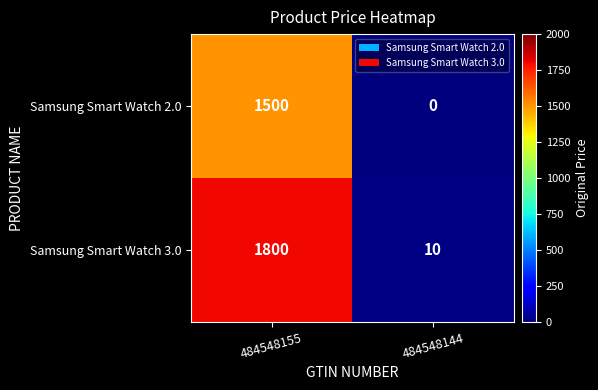

Read the Samsung Smart Watch 3.0 value at 484548155.

1800